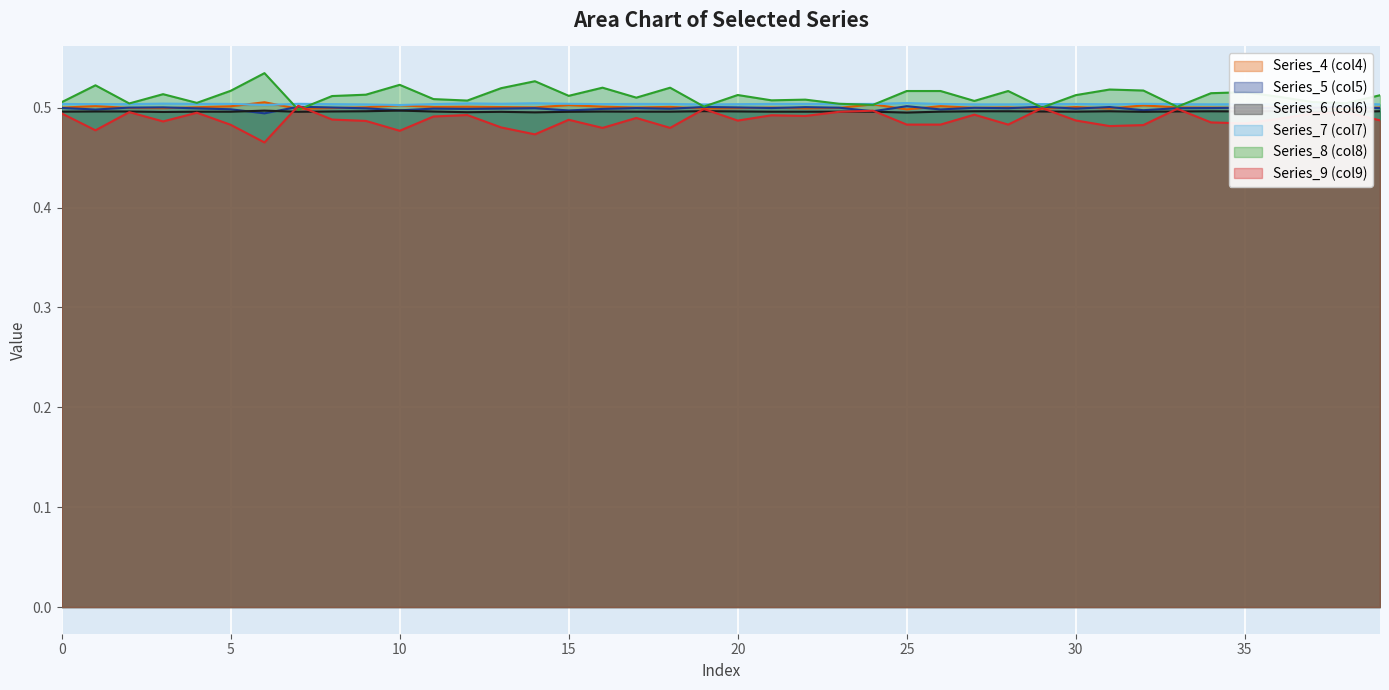

Which category has the highest value in the Series_5 series?

25